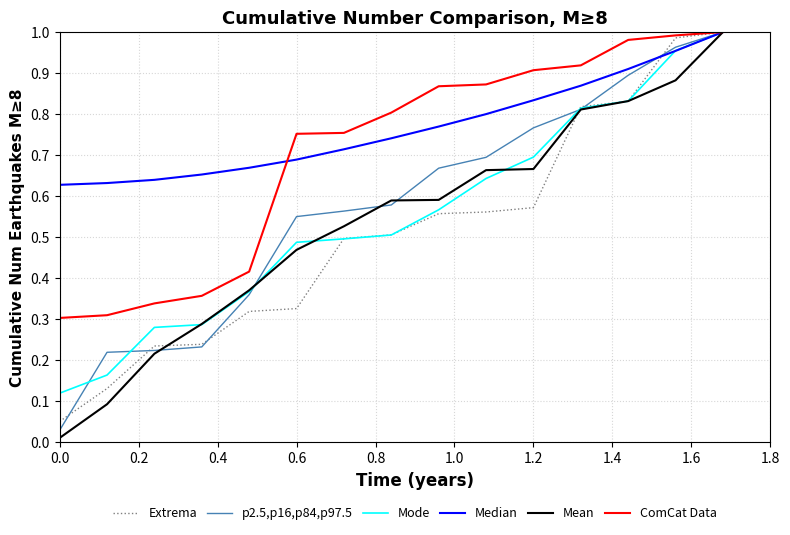

Which series has the largest range (max minus min)?

Mean